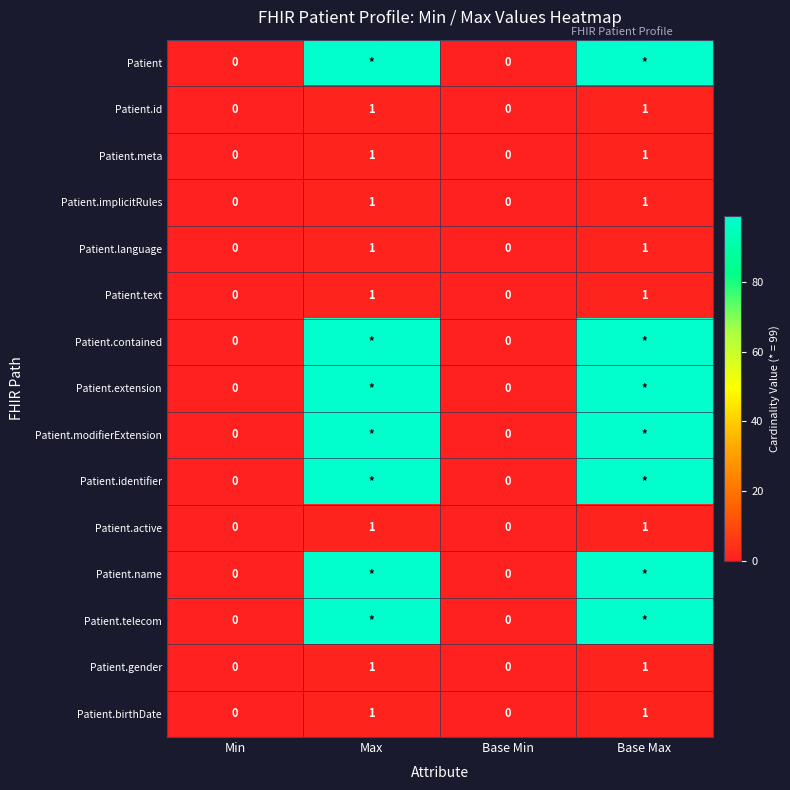

Is it true that Patient.id equals 0 at Base Min?

True